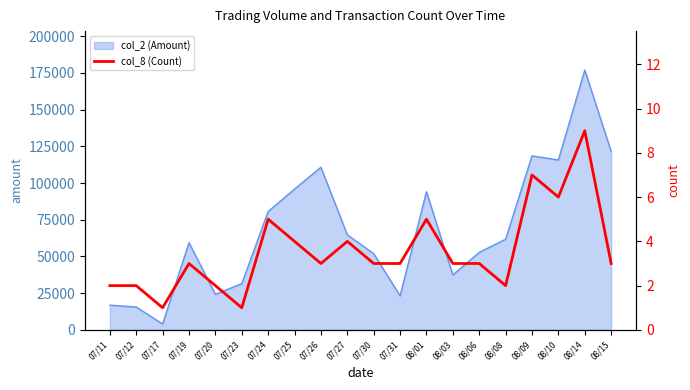

What is the label of the 9th point from the right?

07/31